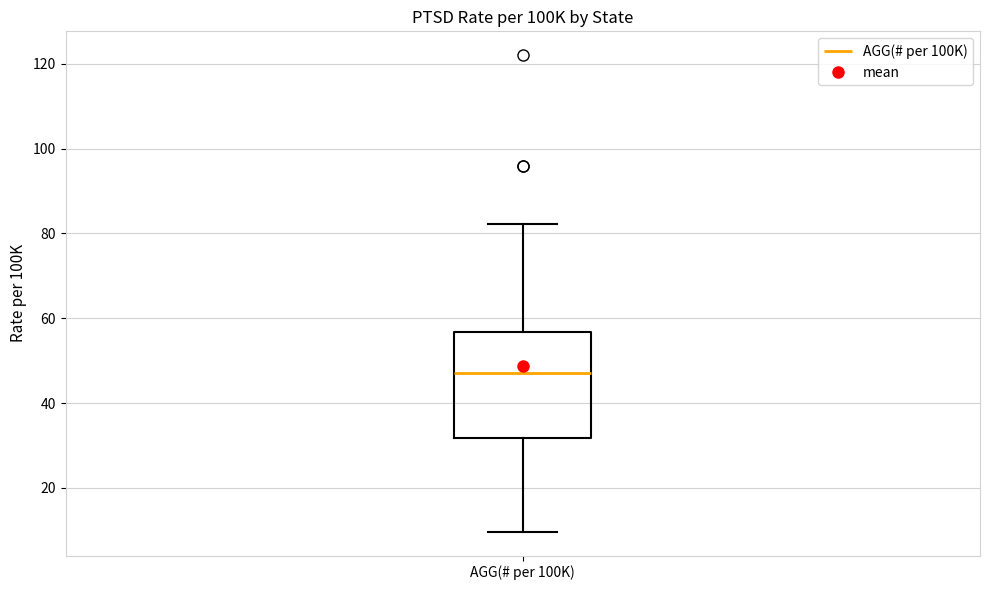

Read this box plot against the y-axis: the position of the median line, the range covered by the box, and the ends of both whiskers. The values are not printed on the chart, so give them approximately, as read against the axis.

median 48, box 32 to 56, whiskers 10 to 82